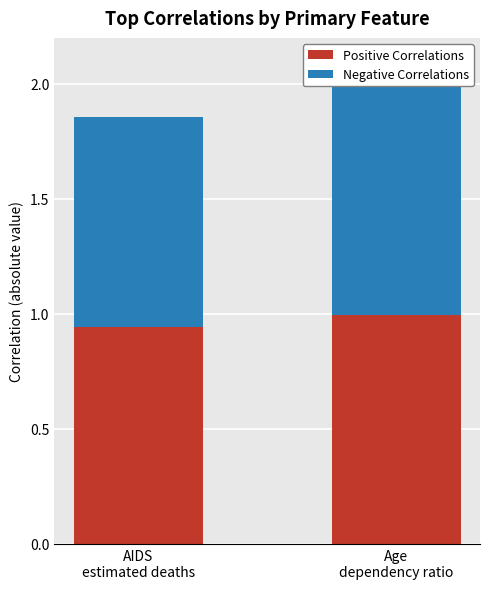

Which category has the highest value in the Positive Correlations series?

Age
dependency ratio